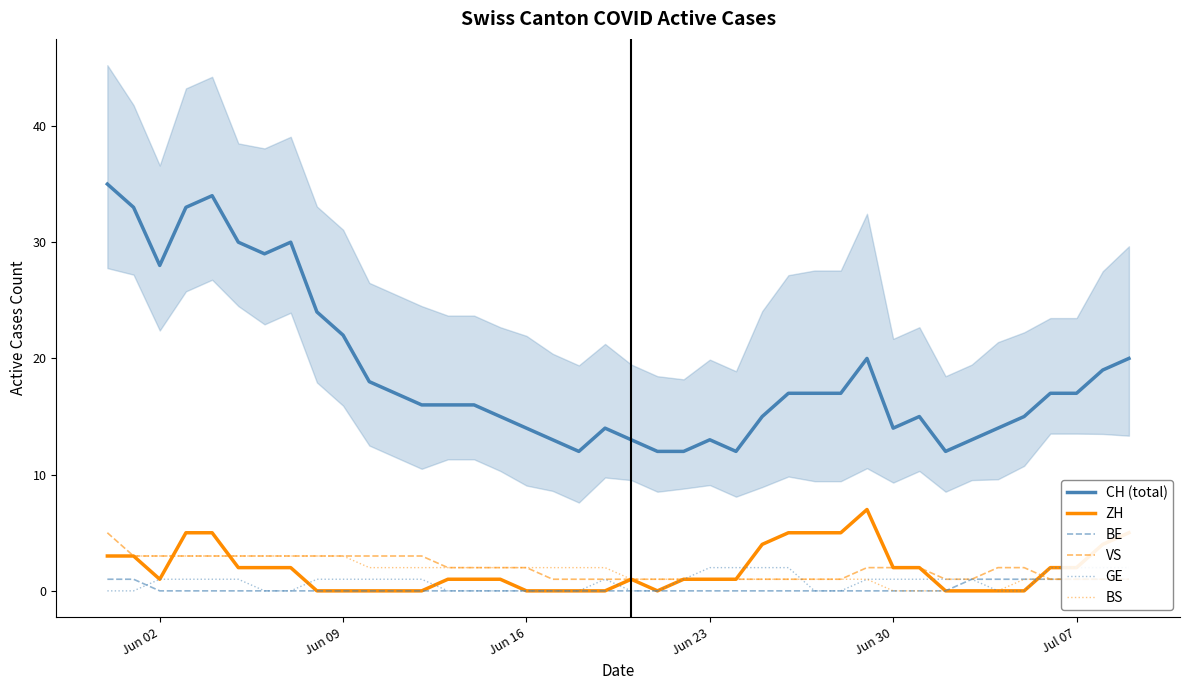

True or false: CH (total) and ZH intersect in this chart.

False